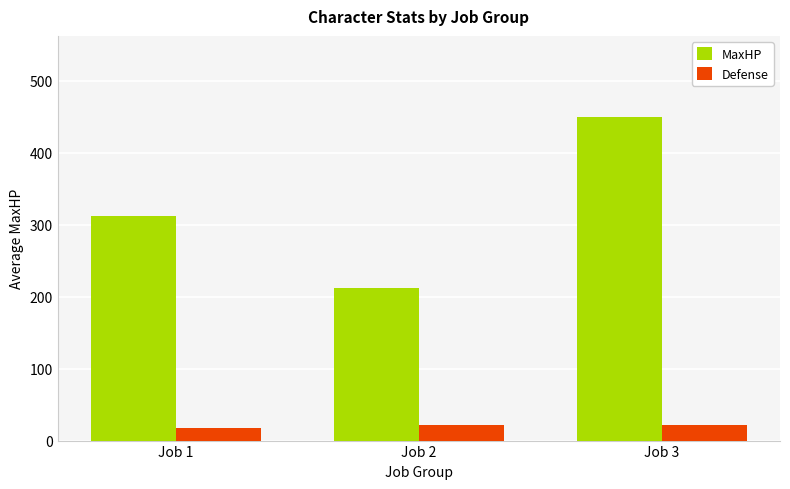

What is the average value of the Defense series?

20.1